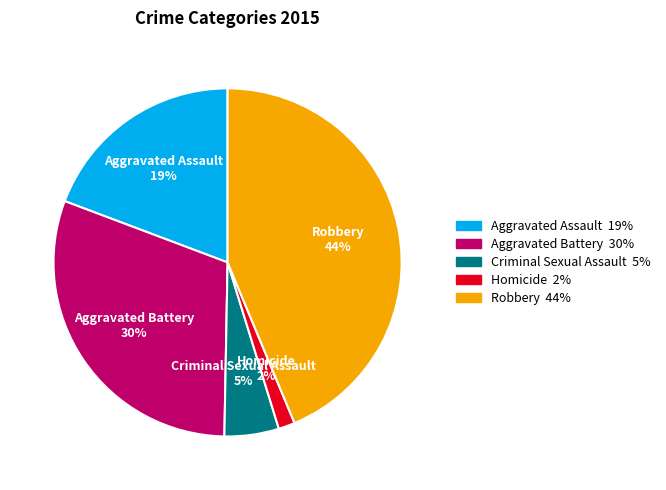

Count the number of slices in the pie.

5